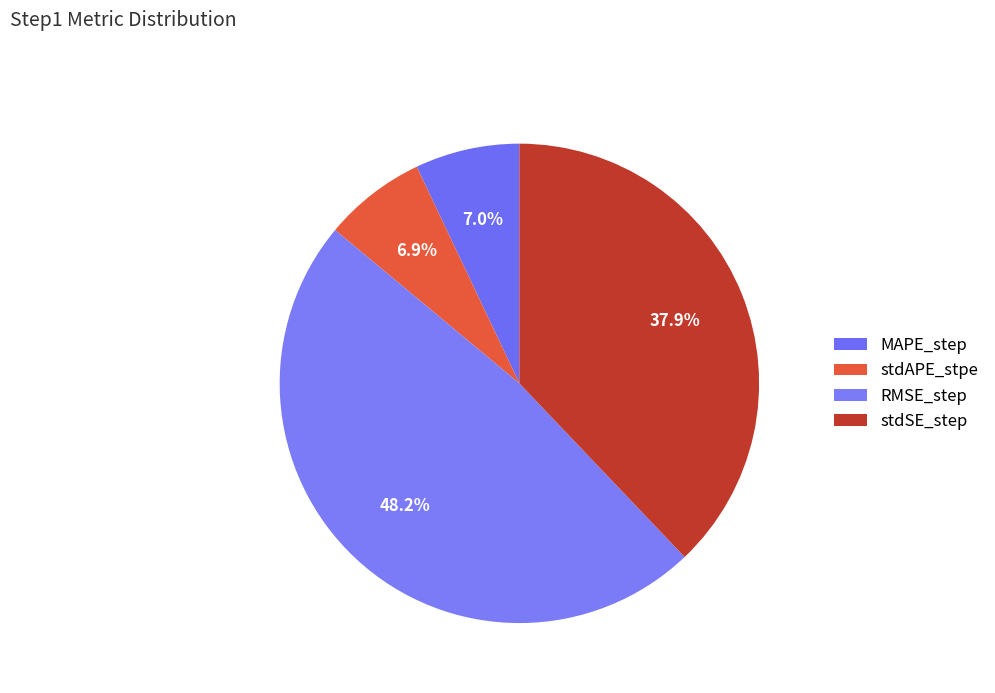

To the nearest percent, what is the difference between the stdSE_step and stdAPE_stpe slice percentages?

31%